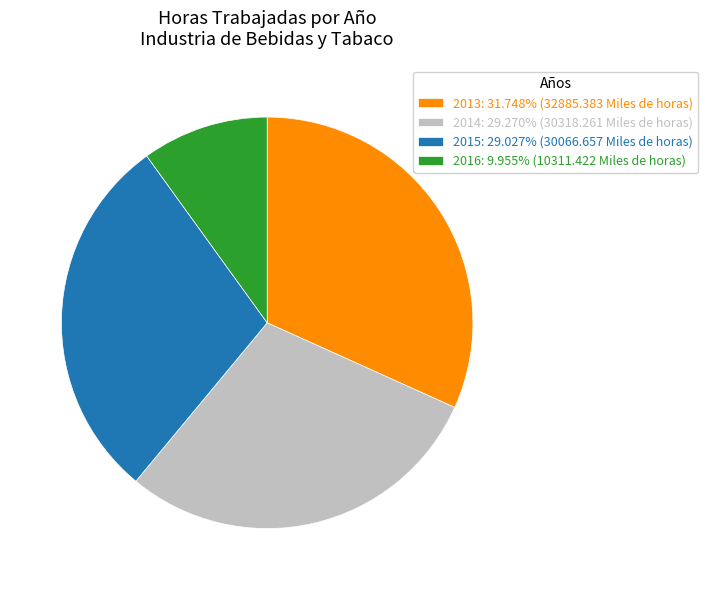

Is there any slice that represents more than half of the pie?

No